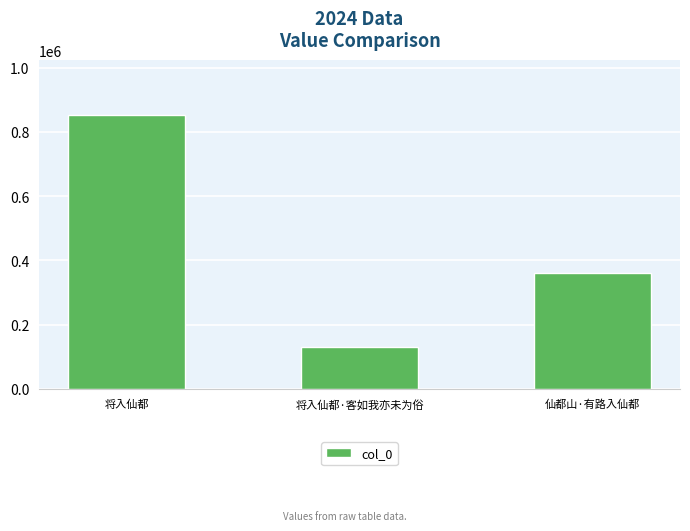

What is the difference between the values at 仙都山·有路入仙都 and 将入仙都·客如我亦未为俗?

230783